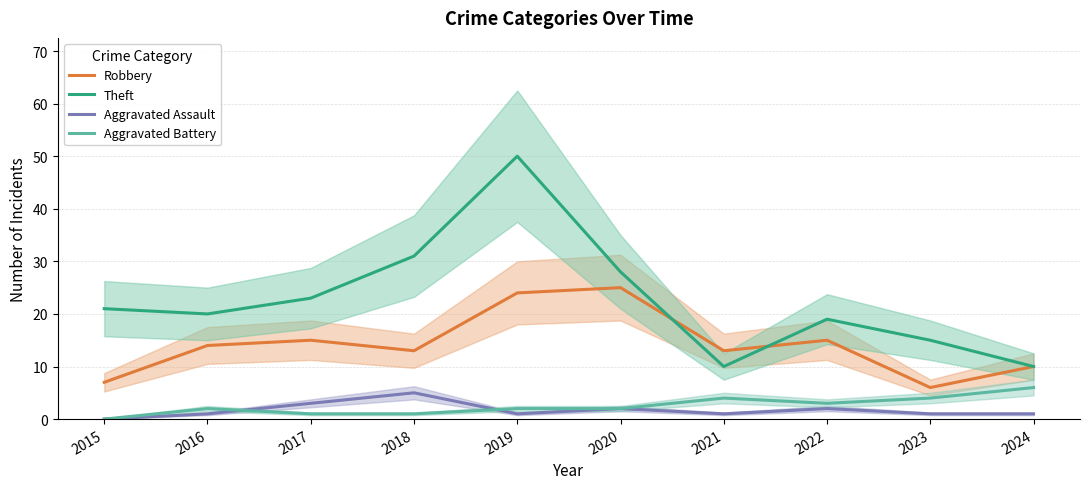

What is the value of the Robbery point at the 4th from the left?

13